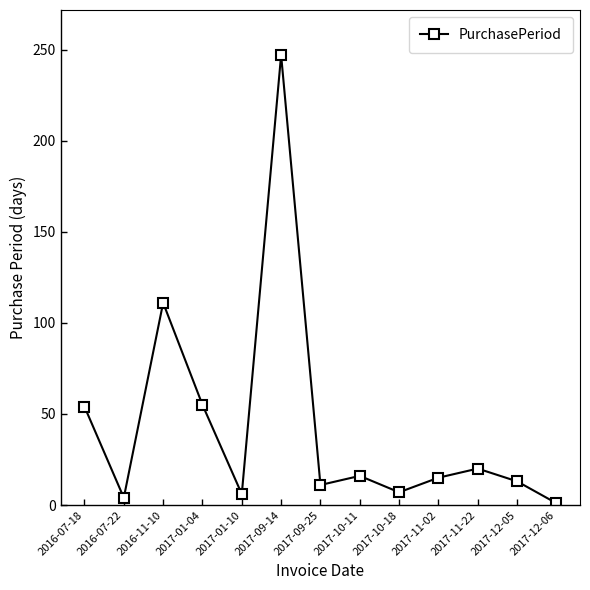

How many lines are shown in the chart?

1